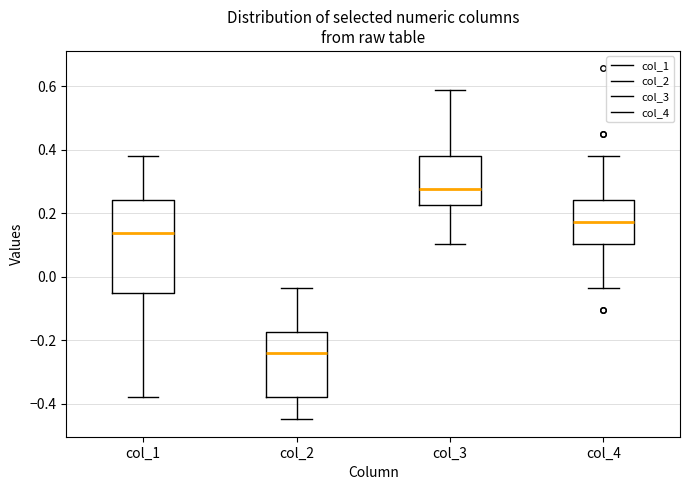

Reading left to right, read every box against the y-axis: the position of its median line, the range the box covers, and the ends of its whiskers. The values are not printed on the chart, so give them approximately, as read against the axis.

col_1: median 0.14, box -0.06 to 0.24, whiskers -0.38 to 0.38
col_2: median -0.24, box -0.38 to -0.18, whiskers -0.44 to -0.04
col_3: median 0.28, box 0.22 to 0.38, whiskers 0.10 to 0.58
col_4: median 0.18, box 0.10 to 0.24, whiskers -0.04 to 0.38